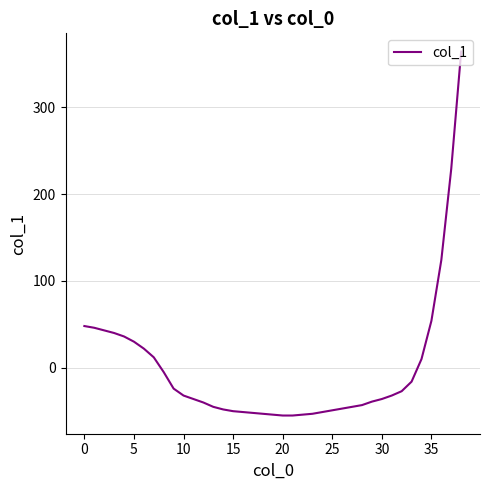

What is the difference between the maximum and minimum values?

419